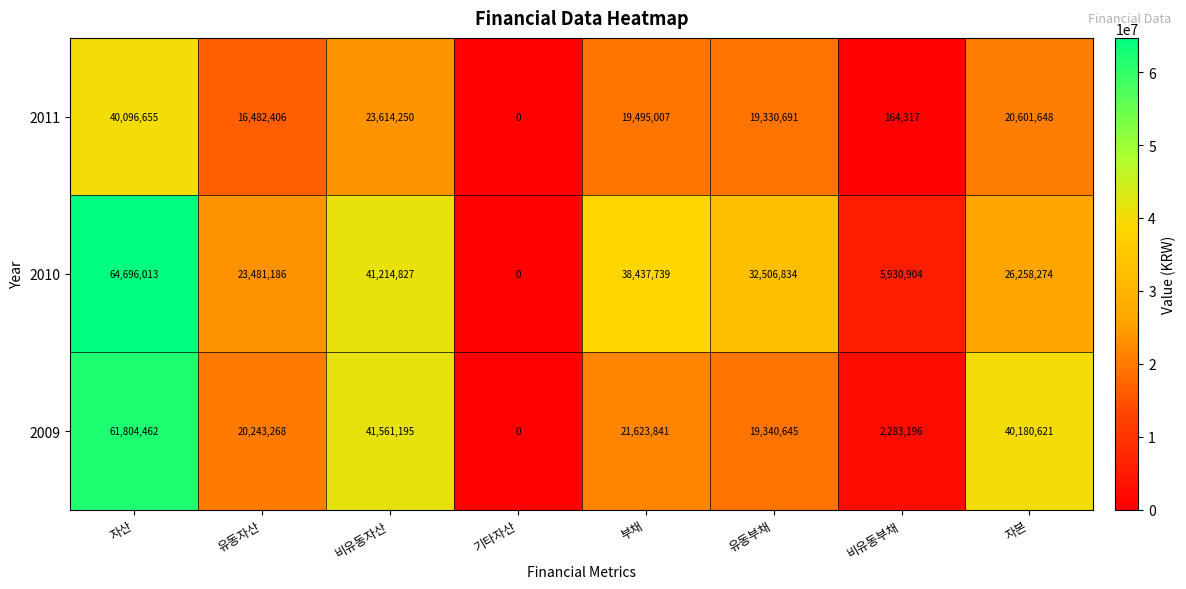

Which series has the largest range (max minus min)?

2010